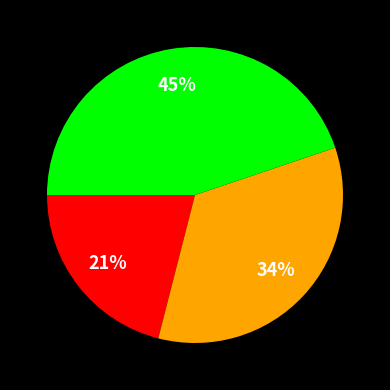

Count the number of slices in the pie.

3